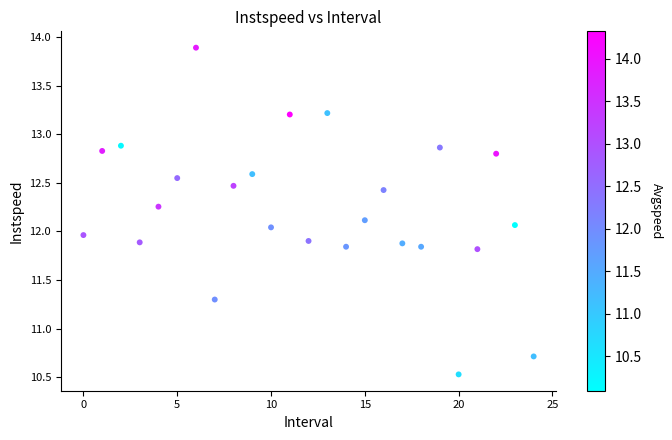

How many data points are displayed?

25